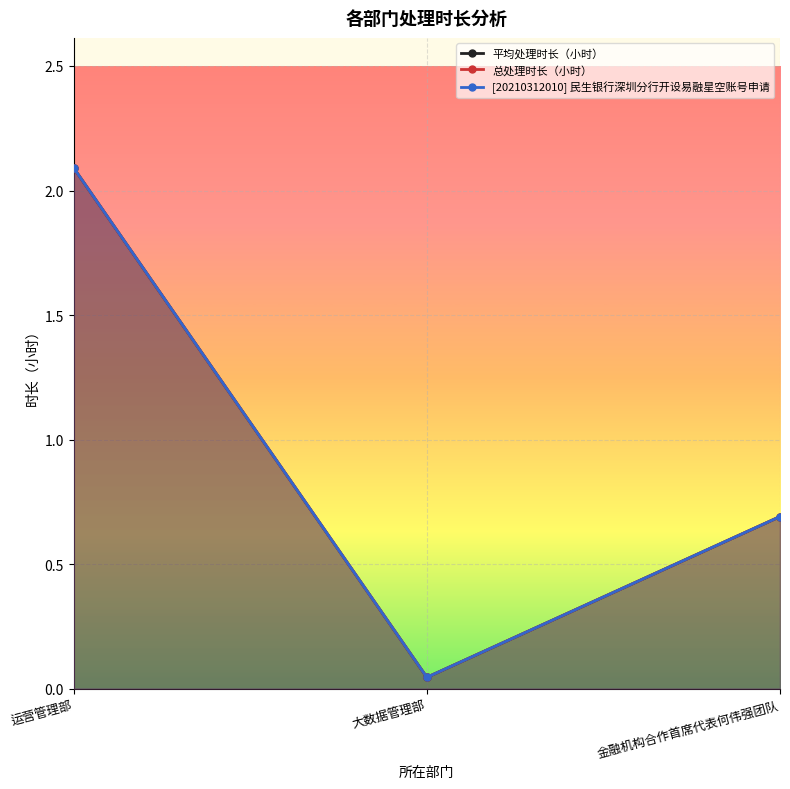

What is the difference between the maximum and minimum values in the 平均处理时长（小时） series?

2.0